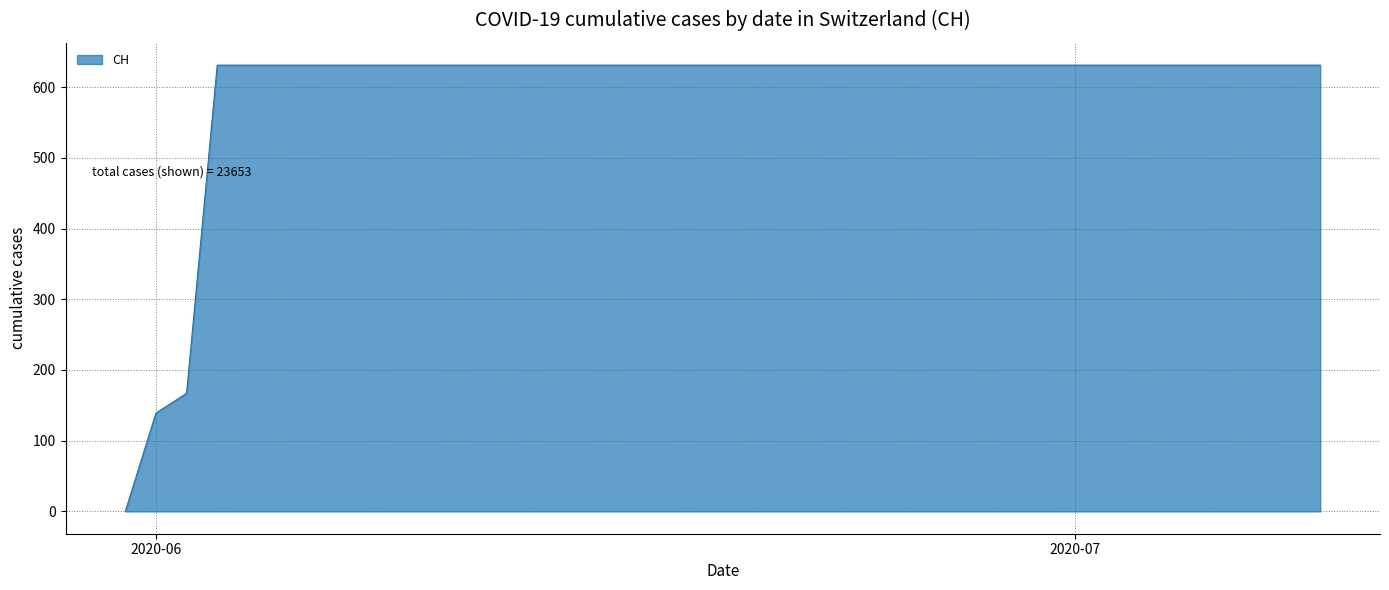

What is the difference between the maximum and minimum values?

631